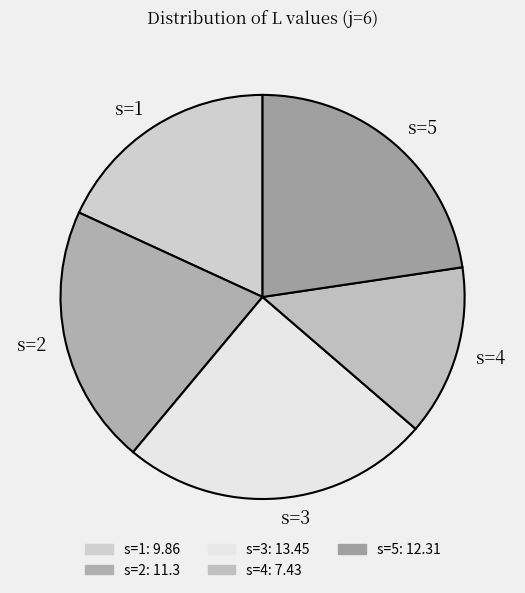

Rank the categories by value from lowest to highest.

s=4, s=1, s=2, s=5, s=3